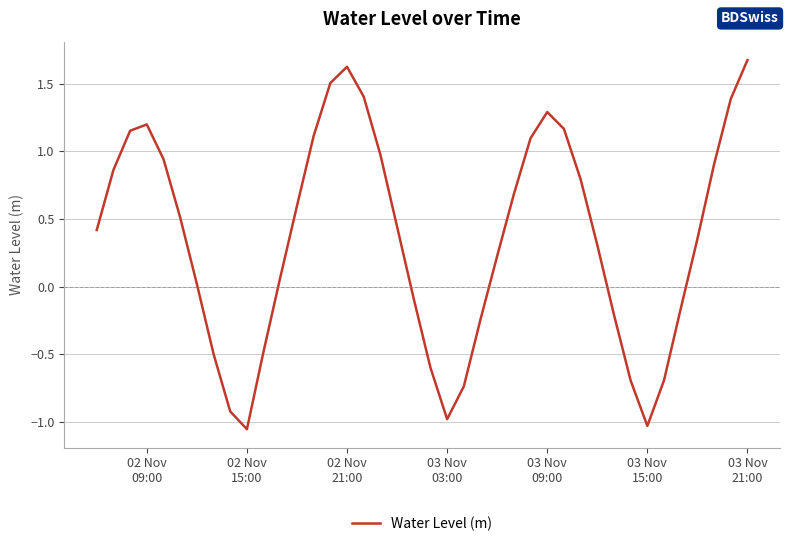

What is the maximum value shown in the chart?

1.7